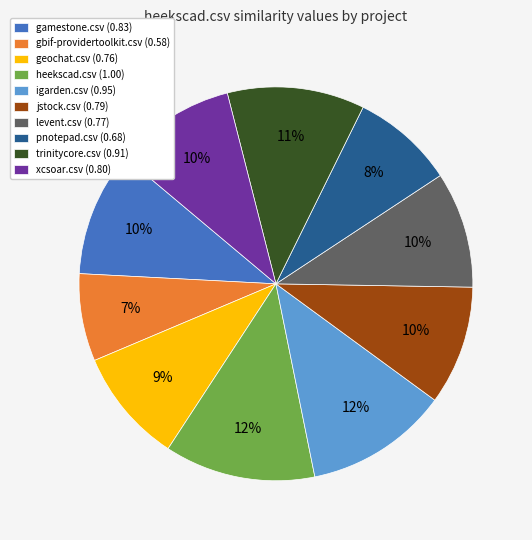

Which slice is the smallest?

gbif-providertoolkit.csv (0.58)